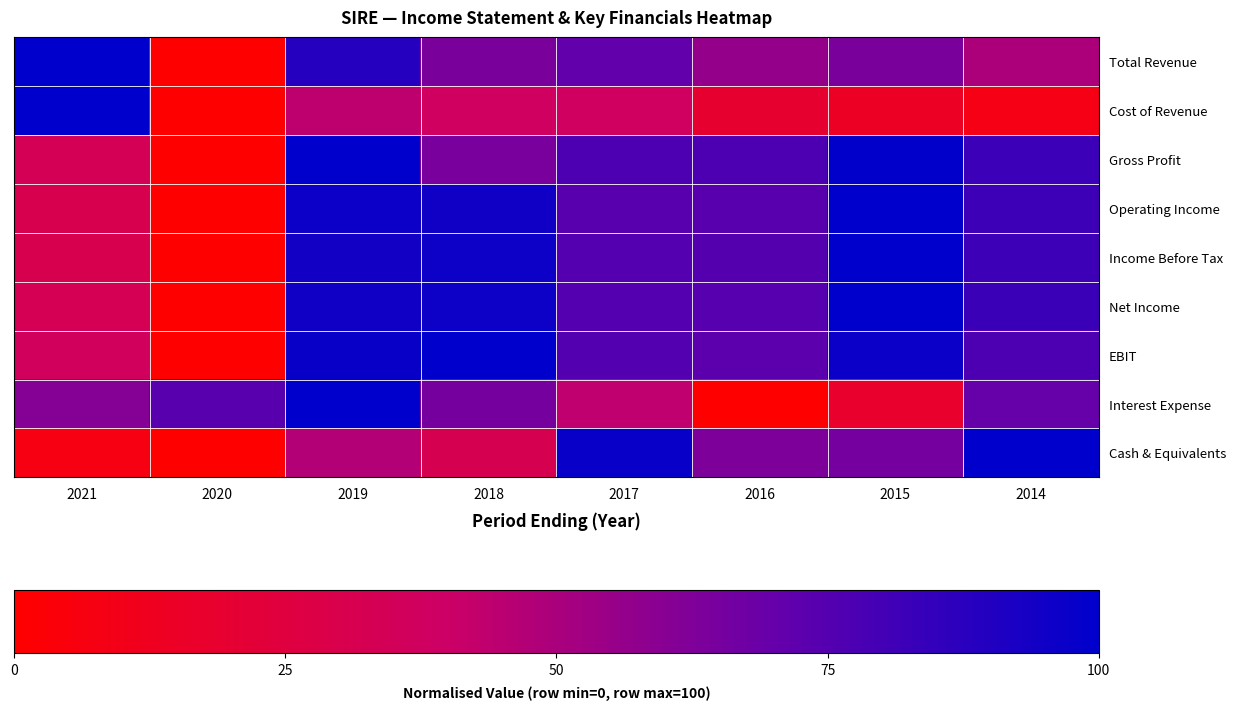

At which category is the sum across all series the highest?

2019